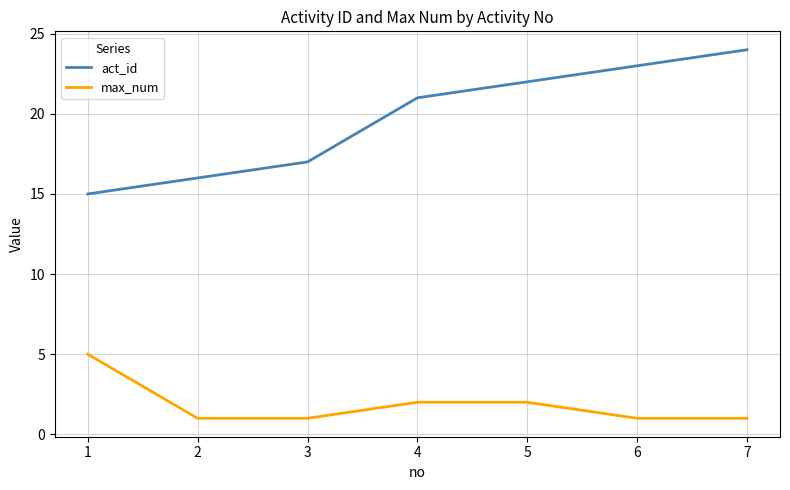

At which label does act_id reach its peak?

7